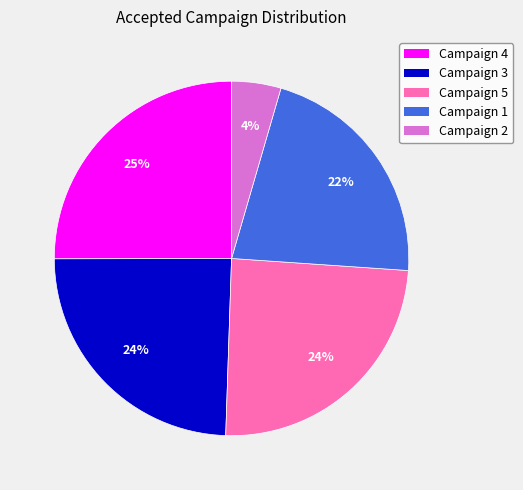

How many segments does this pie chart have?

5